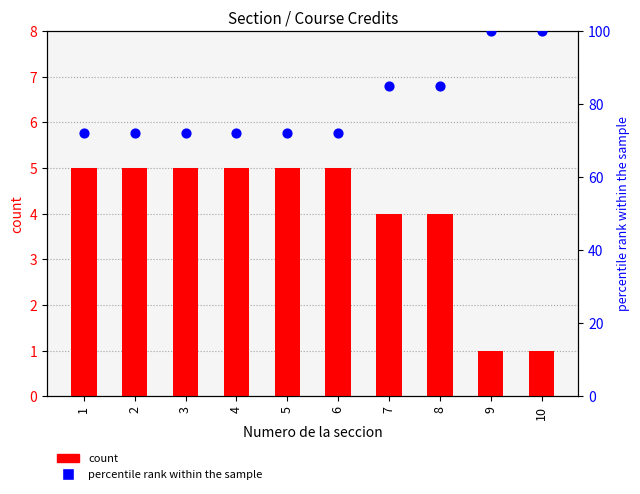

Which series contains the lowest Y value?

count